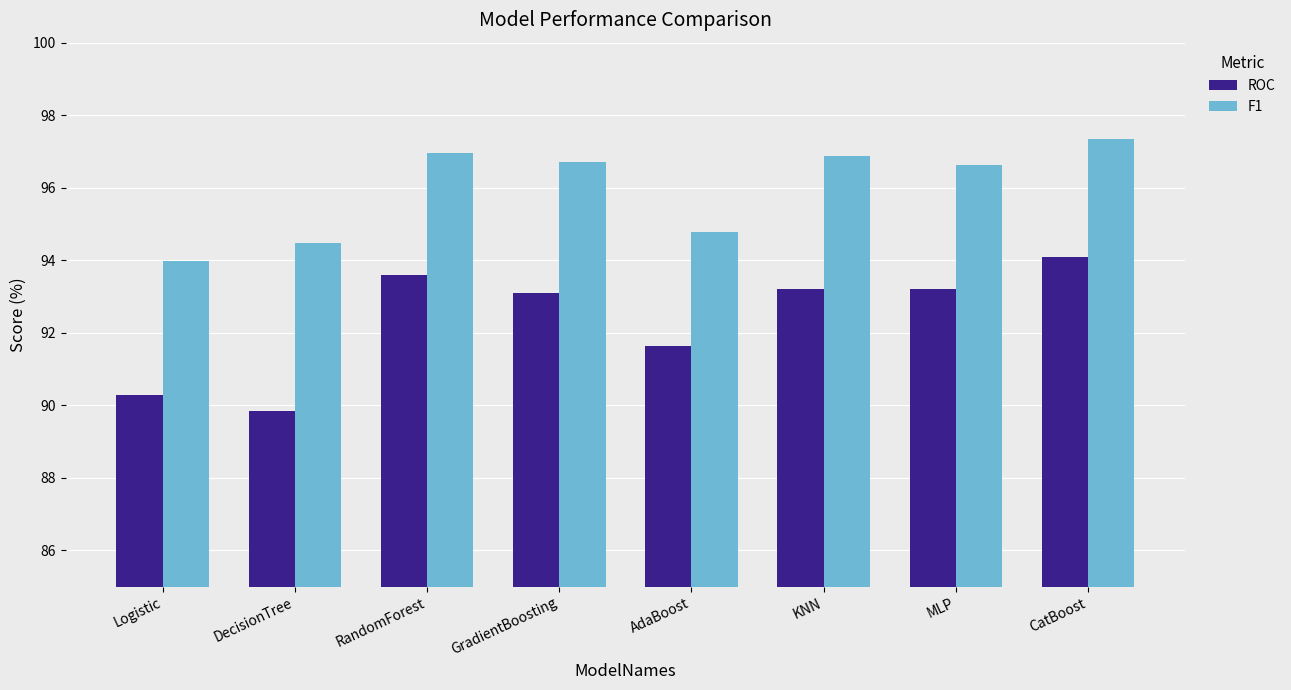

What is the difference between the maximum and second lowest values in the ROC series?

3.8